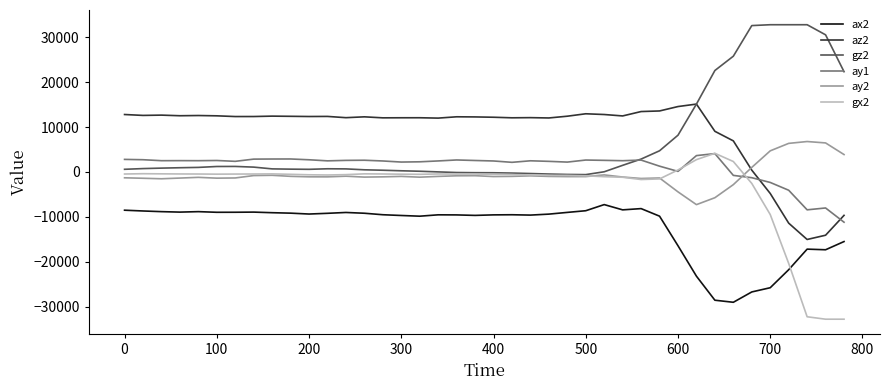

What is the maximum value for ax2?

-7264